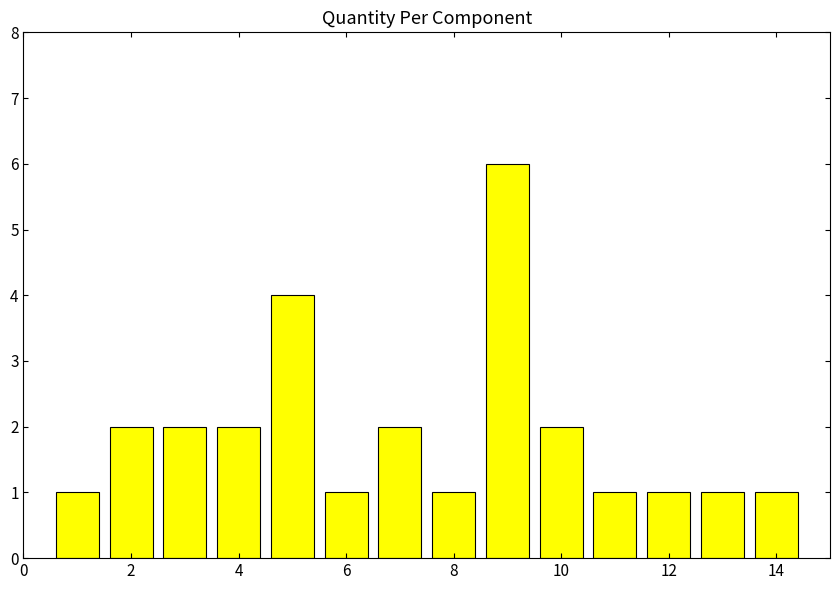

Are the bars grouped side by side (vs. stacked)?

No